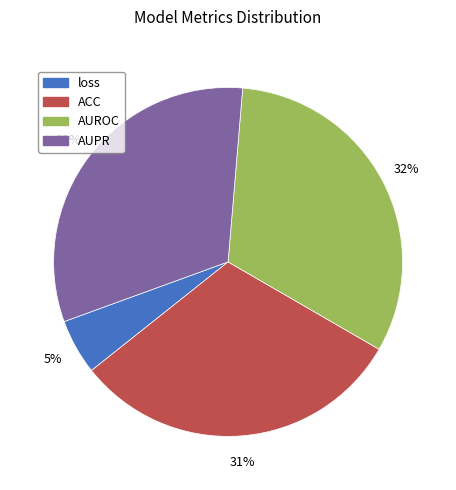

What percentage is the ACC slice, to the nearest percent?

31%